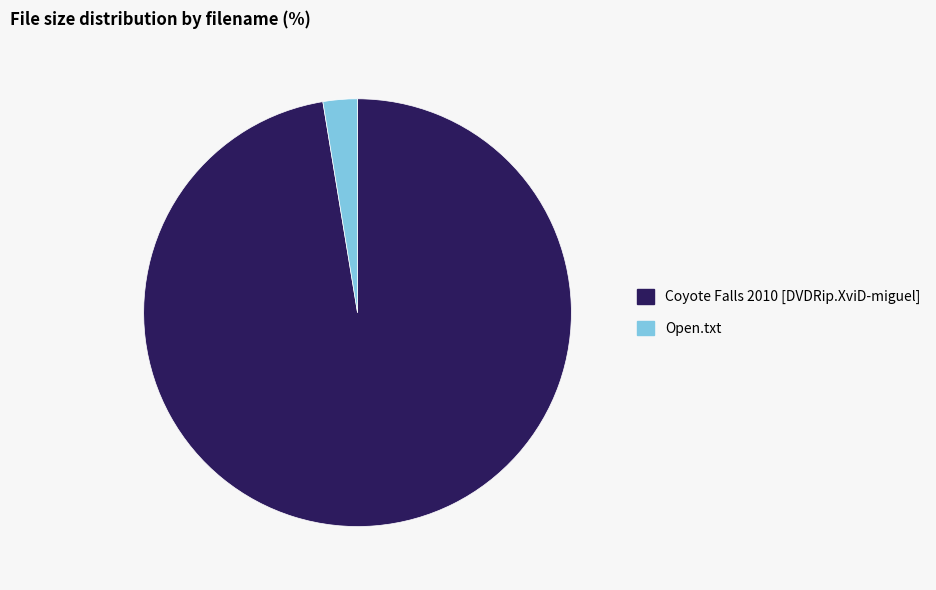

The Coyote Falls 2010 [DVDRip.XviD-miguel] slice represents 97% of the pie. True or false?

True